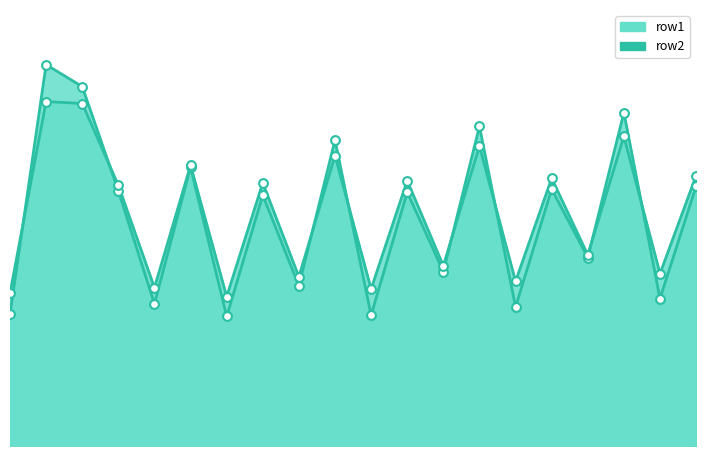

Which series has the widest spread of Y values?

row1